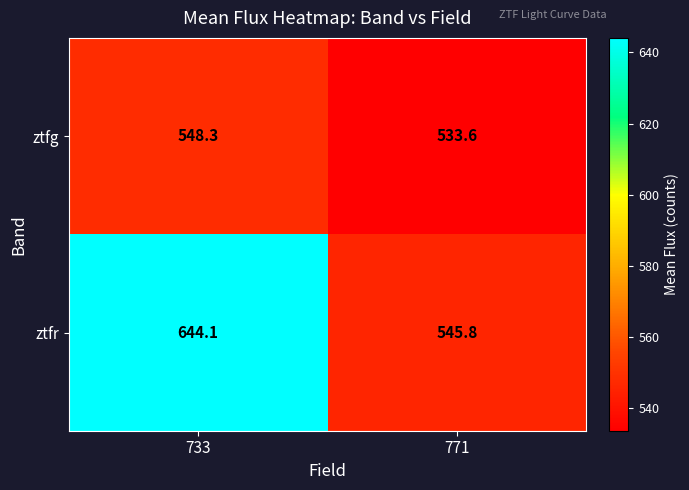

Count the number of categories in the chart.

2